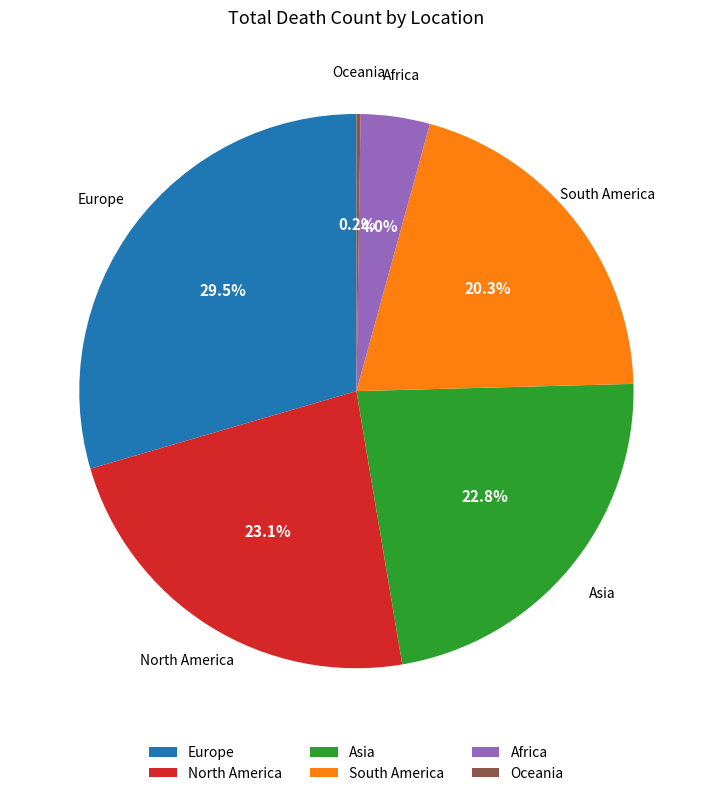

Is North America the majority of the pie?

No